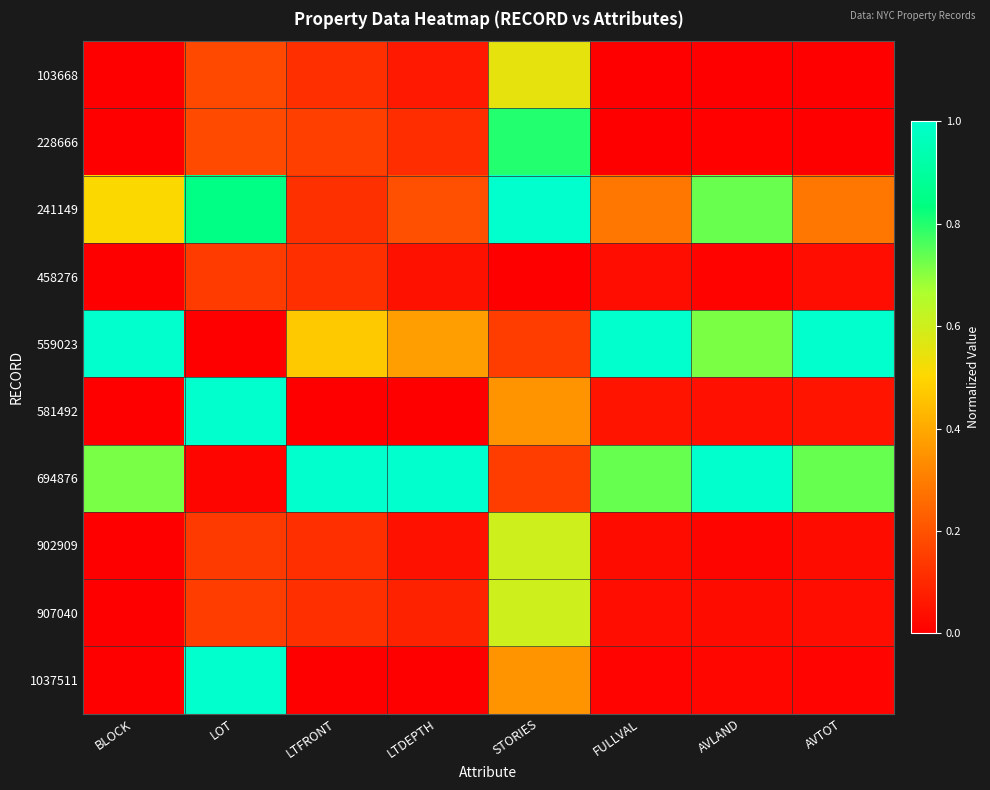

At how many categories does at least one series exceed 0?

8